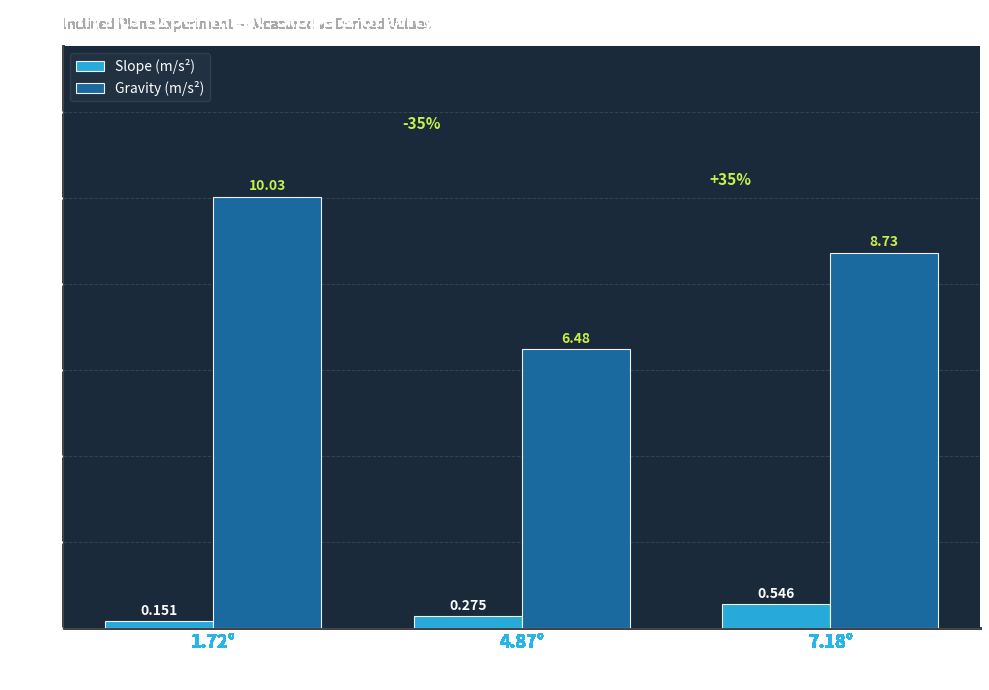

At which label does Slope (m/s²) reach its minimum?

1.72°